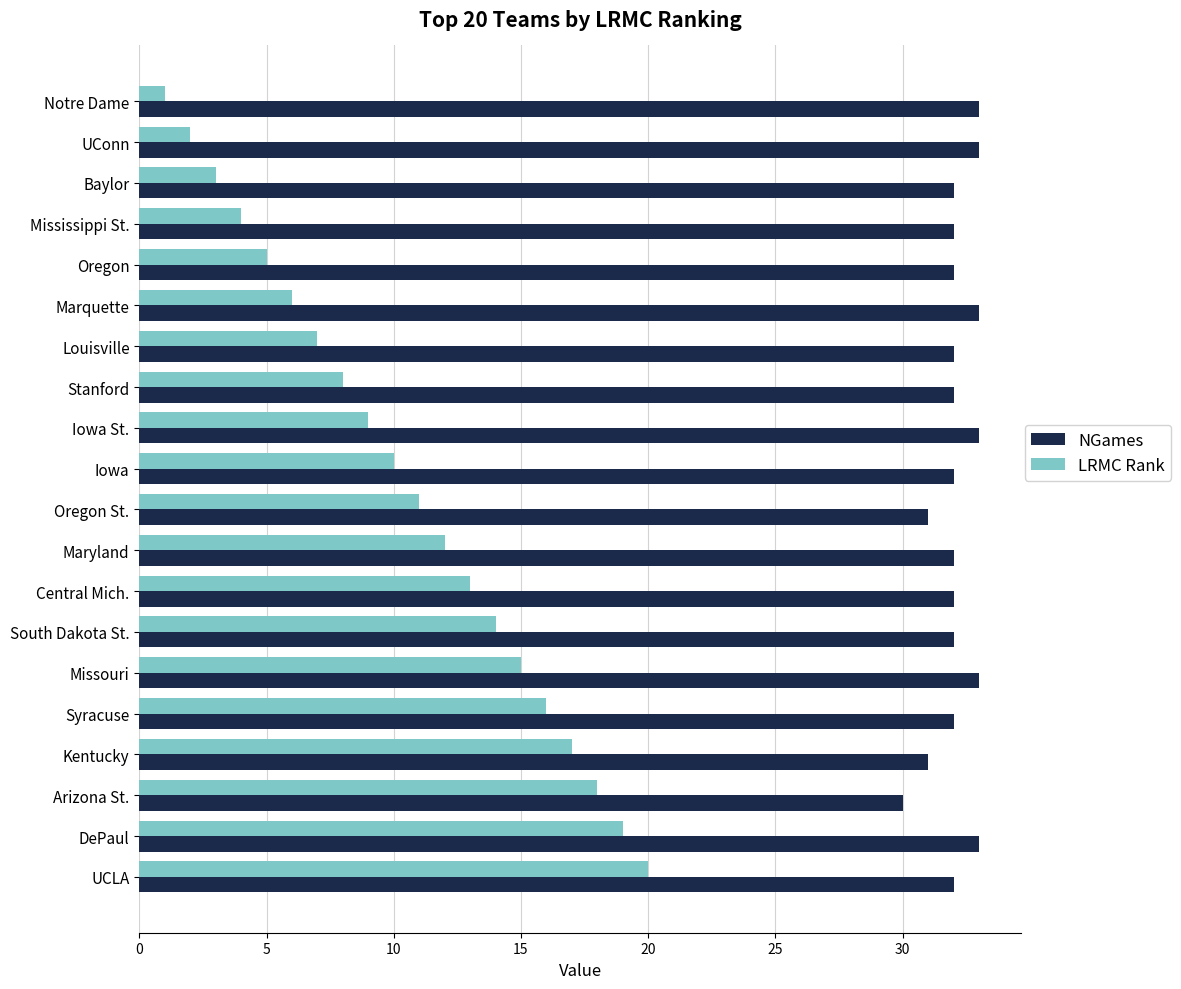

Which series has the largest range (max minus min)?

LRMC Rank